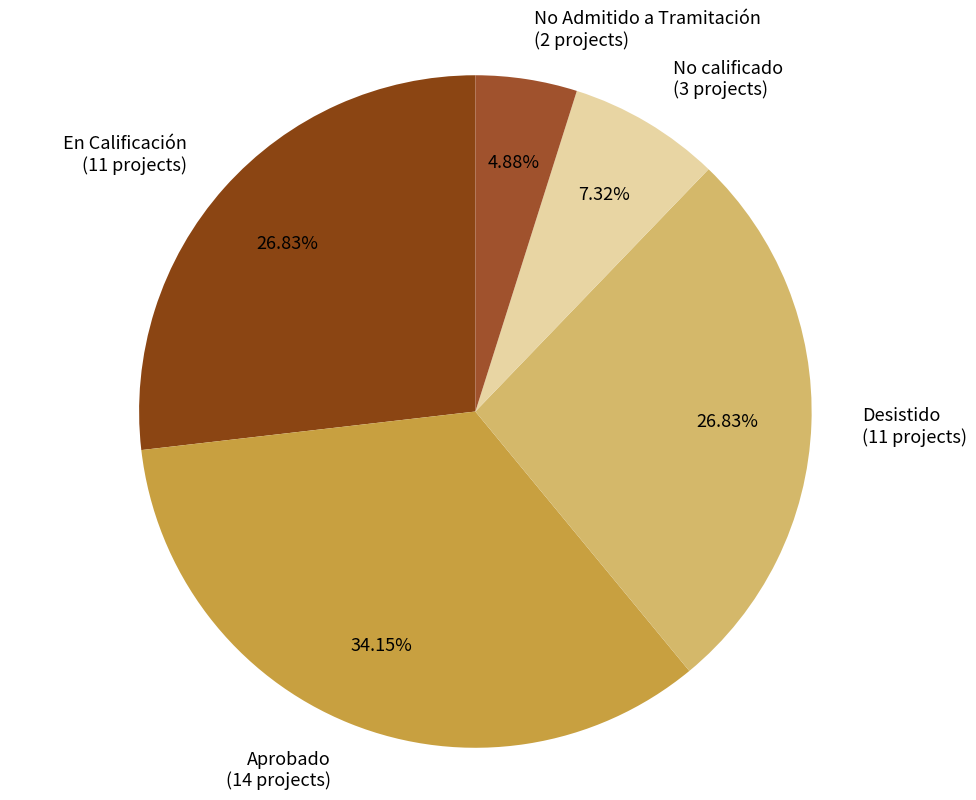

Which category has the smallest portion of the pie?

No Admitido a Tramitación